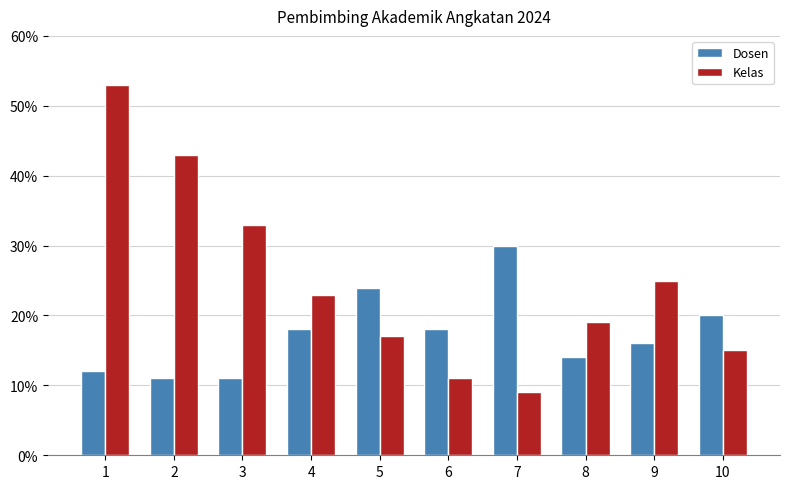

Reading left to right, what are all the values shown in this chart?

Dosen: 1=12	2=11	3=11	4=18	5=24	6=18	7=30	8=14	9=16	10=20
Kelas: 1=53	2=43	3=33	4=23	5=17	6=11	7=9	8=19	9=25	10=15